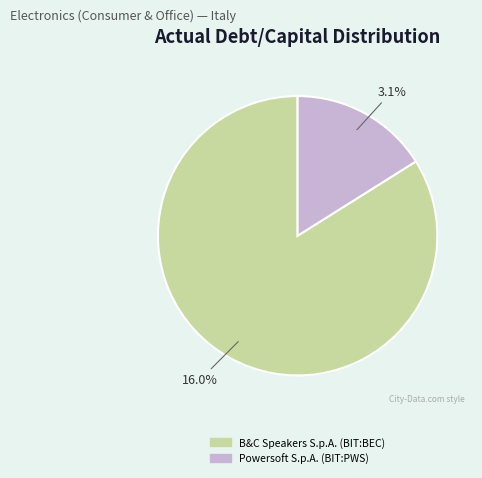

To the nearest percent, what is the difference between the Powersoft S.p.A. (BIT:PWS) and B&C Speakers S.p.A. (BIT:BEC) slice percentages?

68%